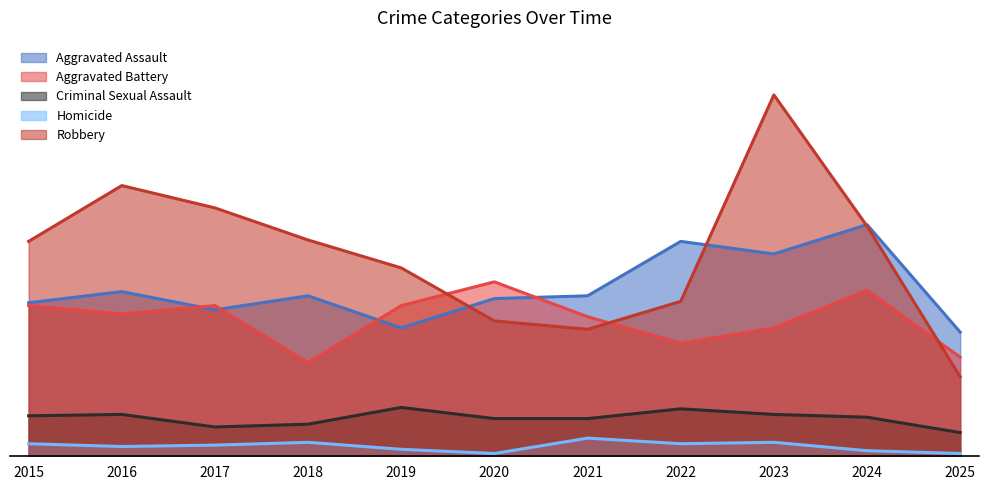

The value of Robbery at 2016 is 194. True or false?

True